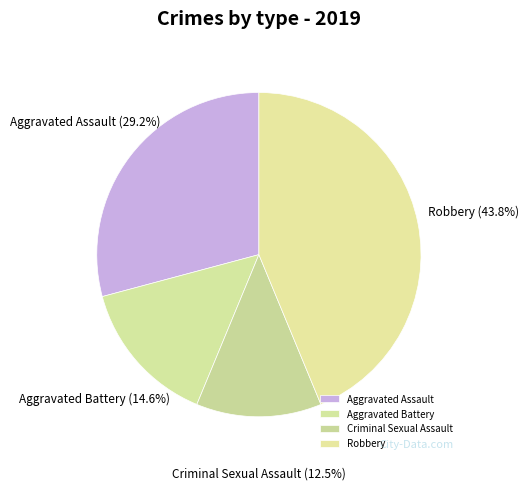

How many slices are in this pie chart?

4